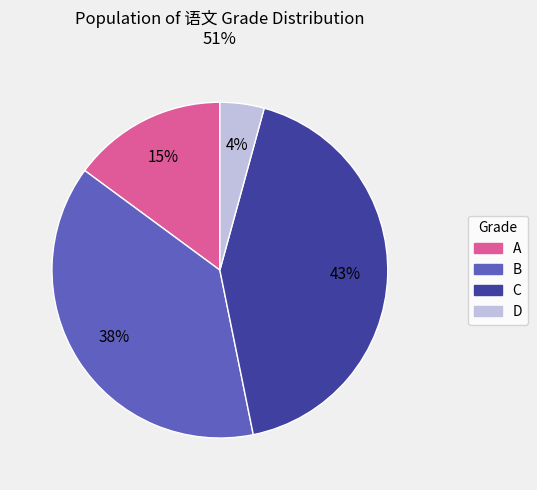

What is the smallest slice in the pie chart?

D